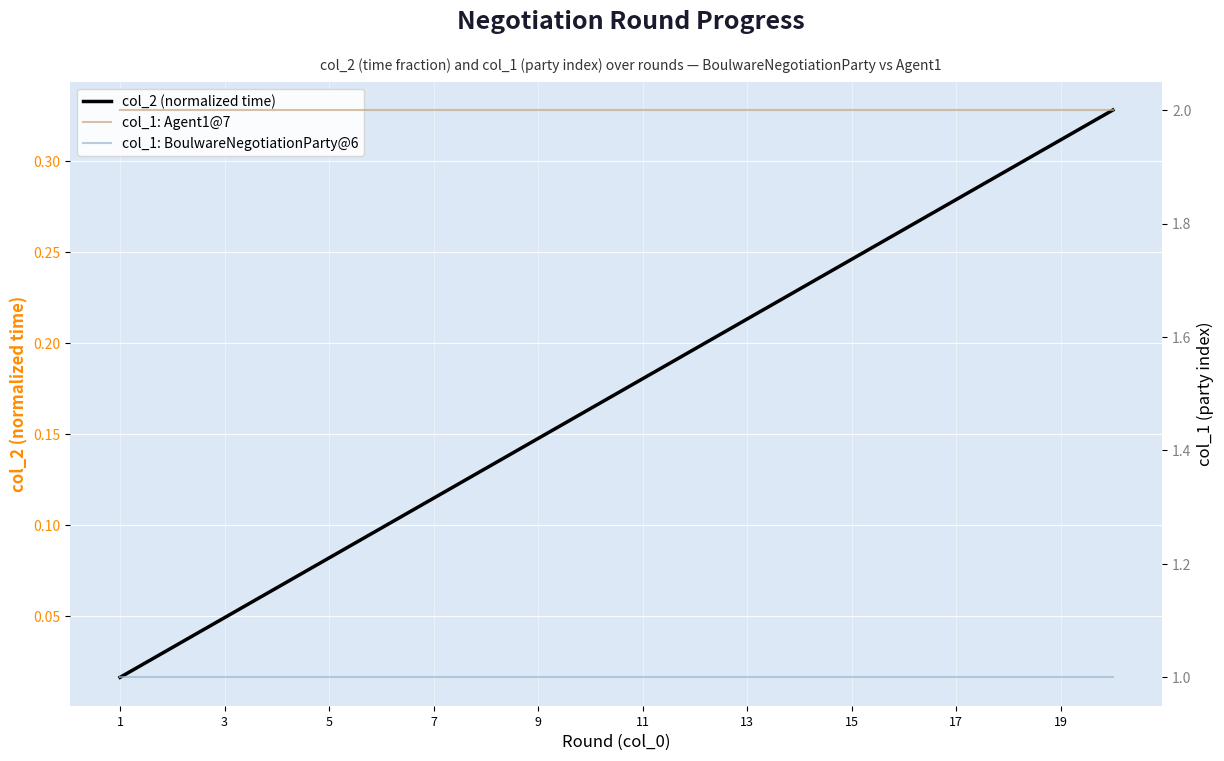

Is it true that col_2 (normalized time) equals 0.1 at 3?

False